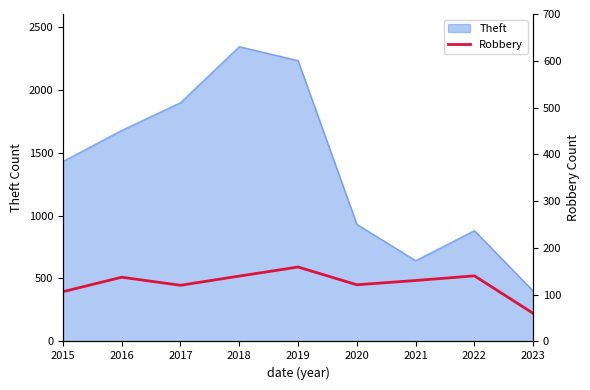

Reading right to left, extract all data points from this chart.

223	521	484	450	591	519	446	510	395